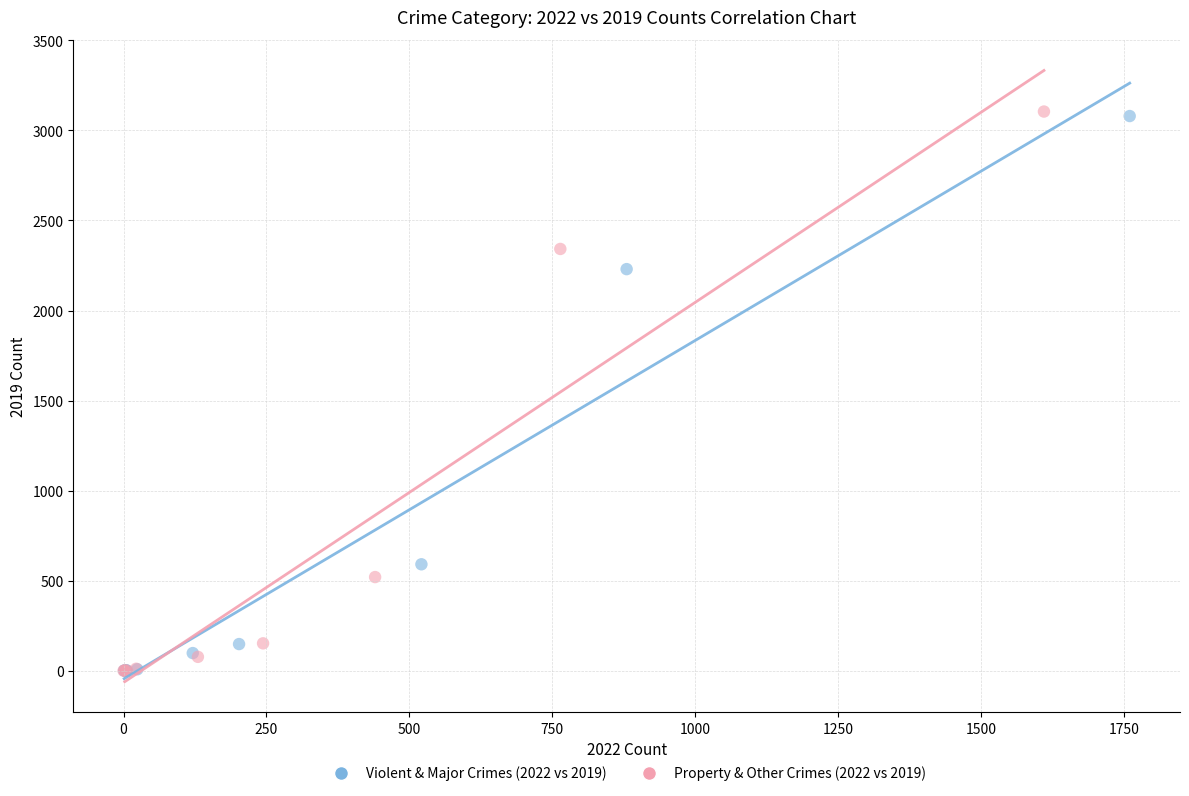

Which series has the largest Y range (max minus min)?

Property & Other Crimes (2022 vs 2019)